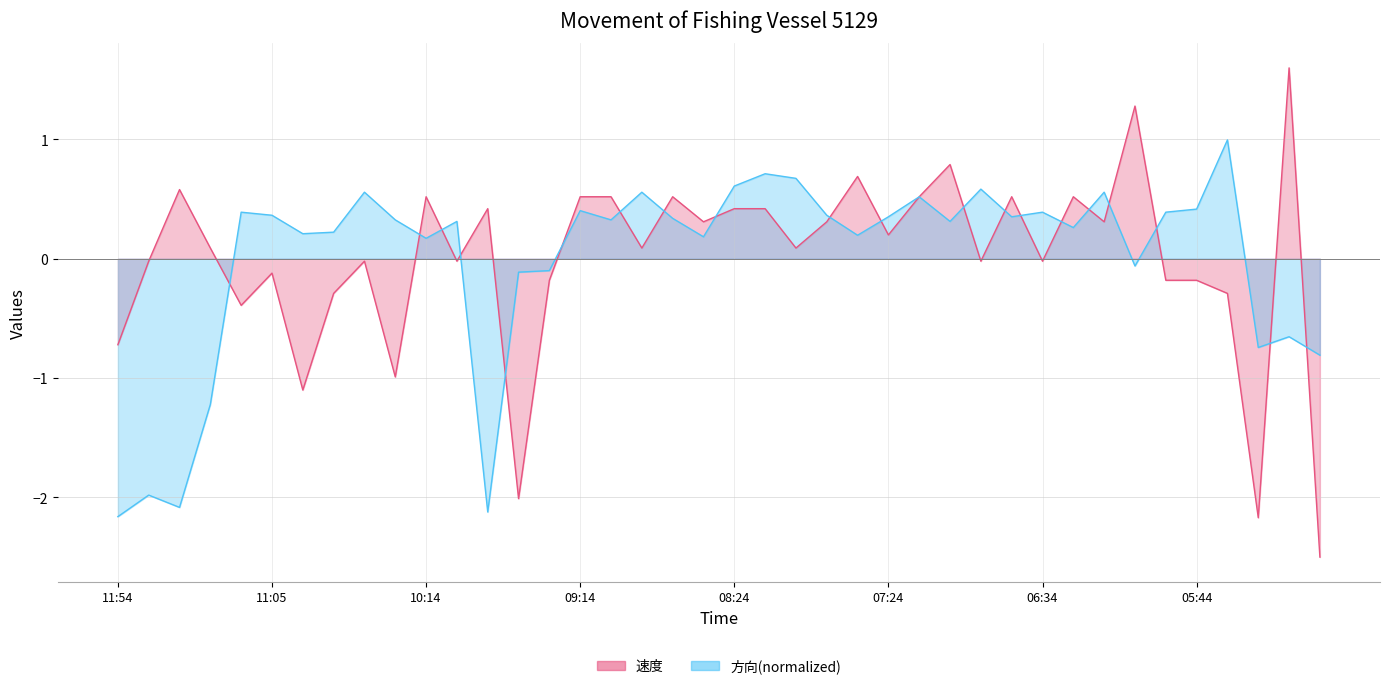

True or false: 方向 has a value of 0.2 at 10:34.

False